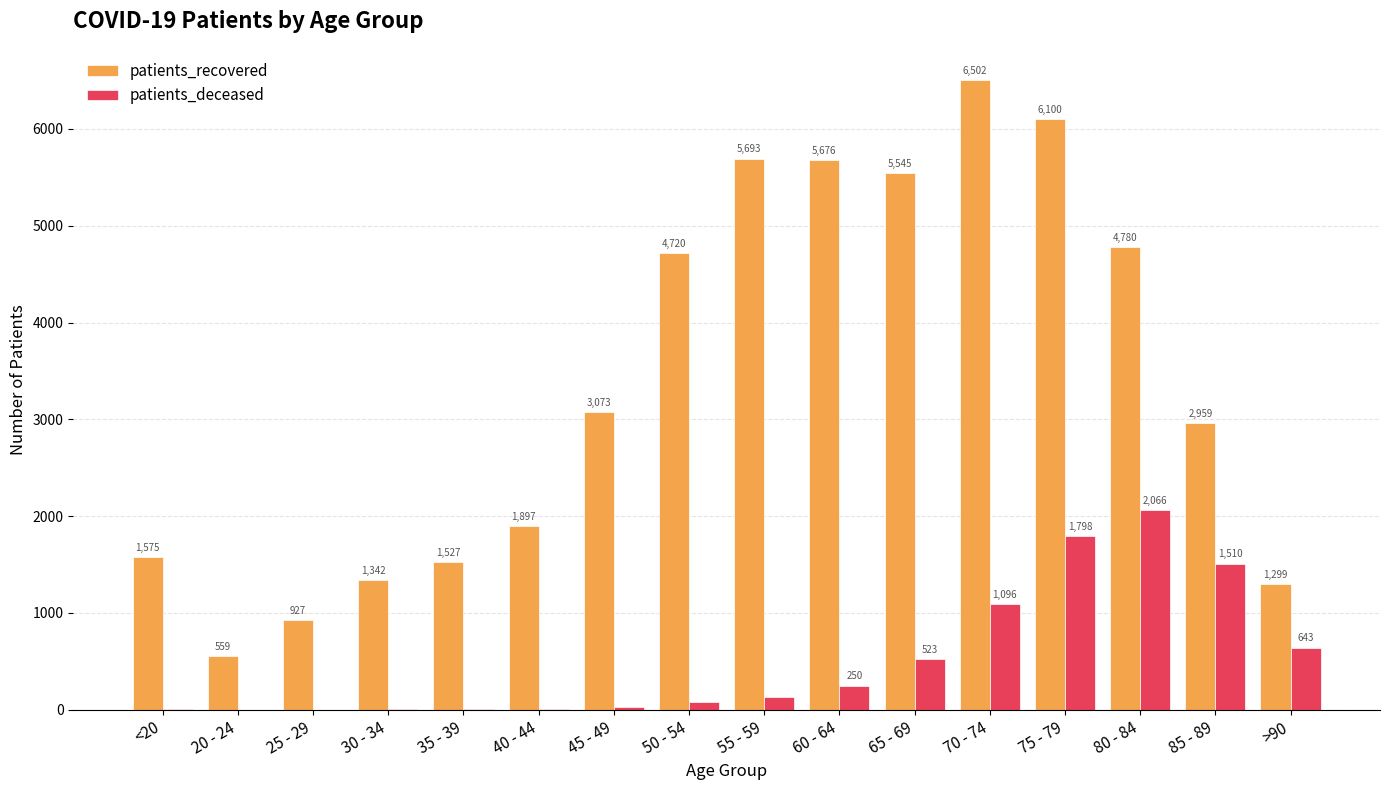

Reading left to right, list all the values displayed in this chart.

patients_recovered: <20=1575	20 - 24=559	25 - 29=927	30 - 34=1342	35 - 39=1527	40 - 44=1897	45 - 49=3073	50 - 54=4720	55 - 59=5693	60 - 64=5676	65 - 69=5545	70 - 74=6502	75 - 79=6100	80 - 84=4780	85 - 89=2959	>90=1299
patients_deceased: <20=6	20 - 24=3	25 - 29=2	30 - 34=11	35 - 39=10	40 - 44=13	45 - 49=28	50 - 54=77	55 - 59=135	60 - 64=250	65 - 69=523	70 - 74=1096	75 - 79=1798	80 - 84=2066	85 - 89=1510	>90=643